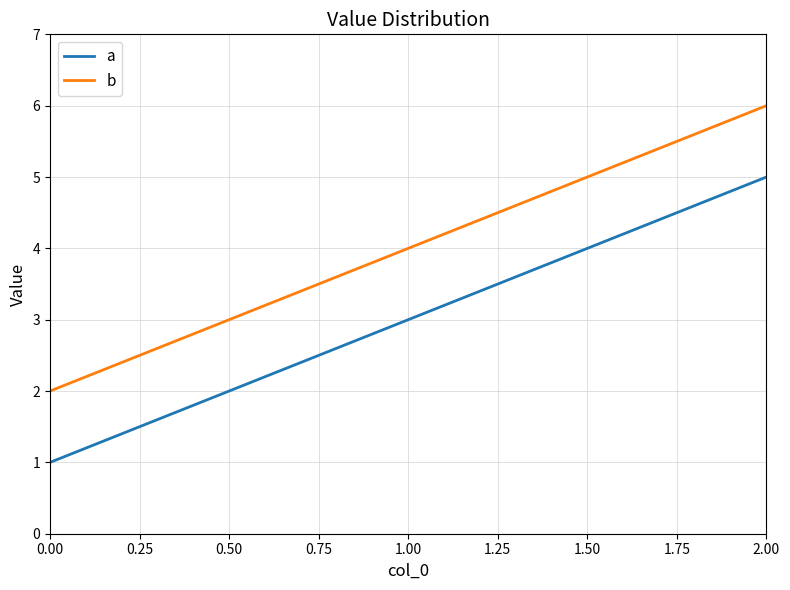

List the labels in order of a value, smallest first.

0.00, 1.00, 2.00